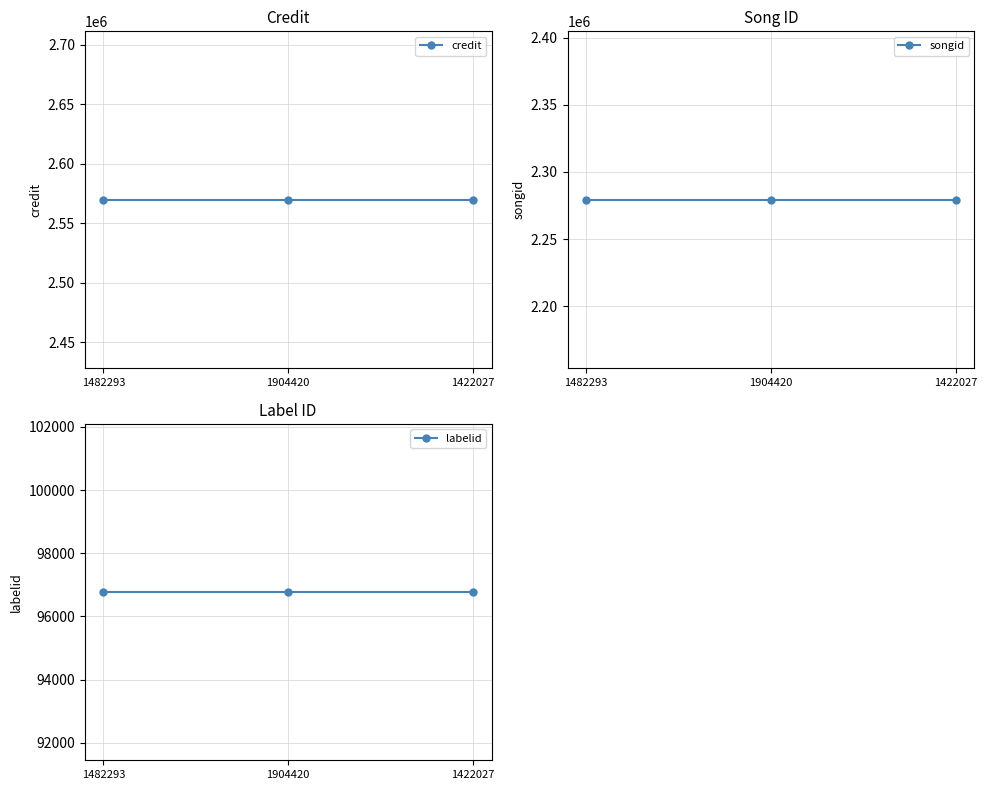

How many lines are shown in the chart?

3